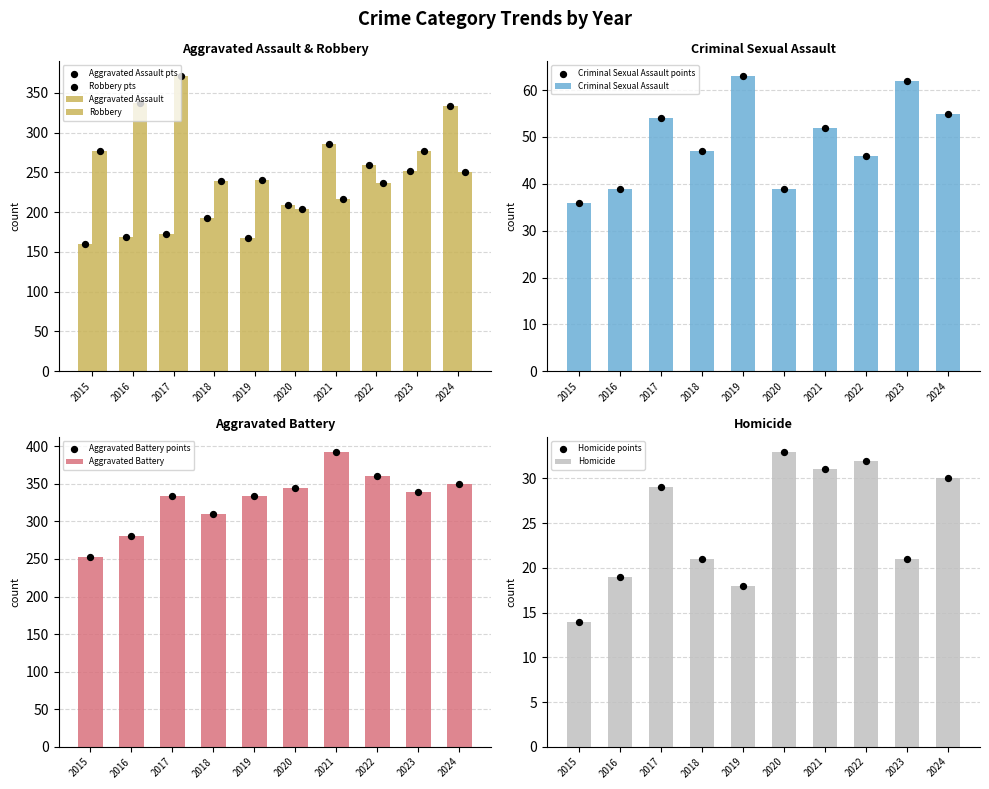

At how many categories does at least one series exceed 354?

3